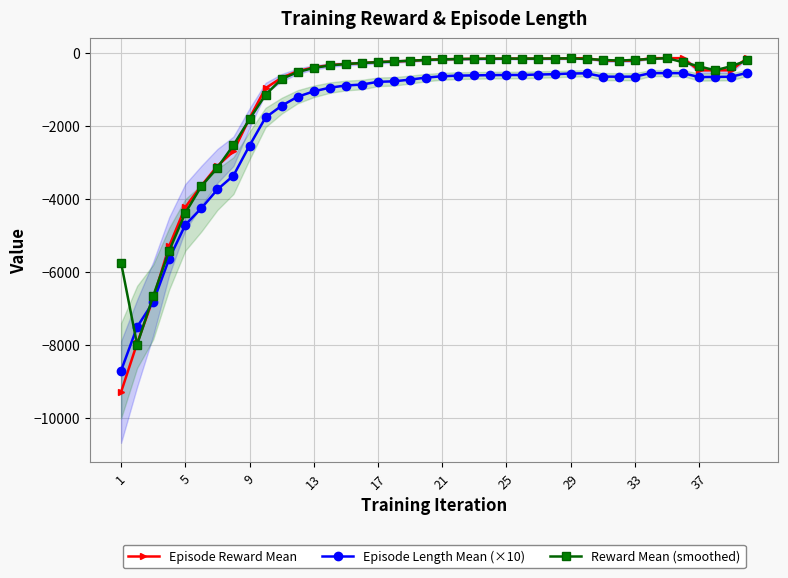

How many data points in Episode Reward Mean are less than -234?

21